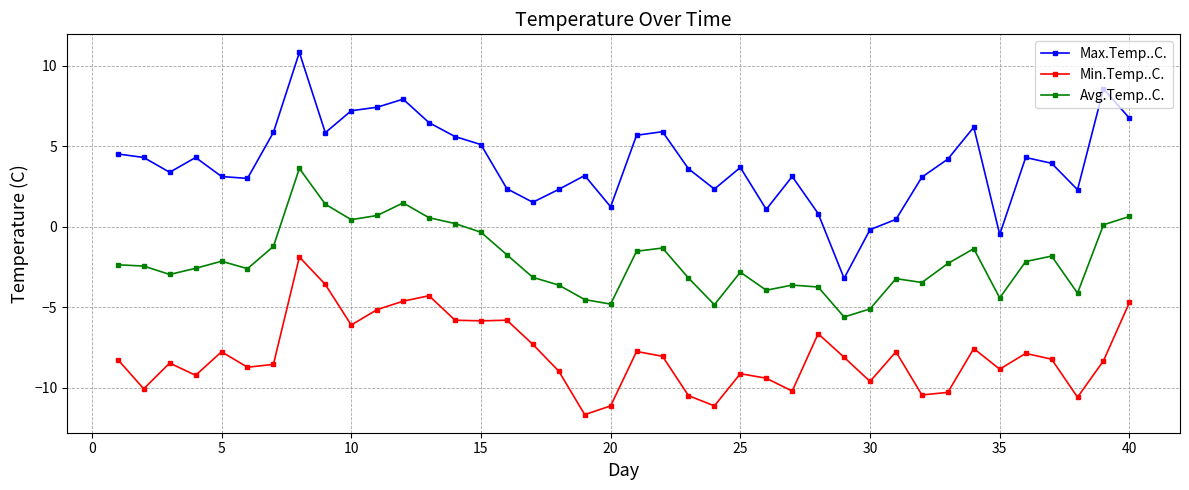

What is the difference between the maximum and second lowest values in the Avg.Temp..C. series?

8.7